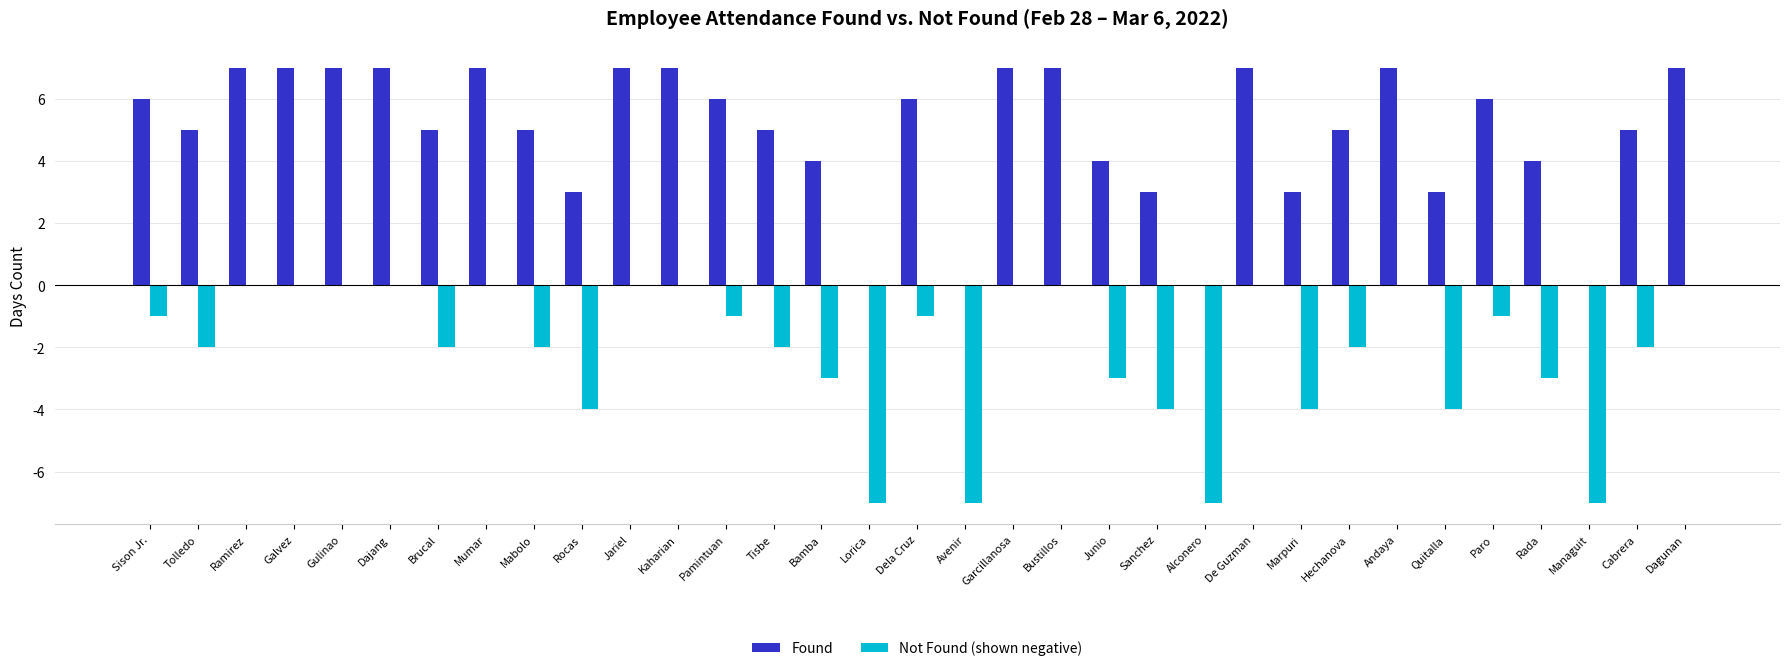

What is the sum of all Found values?

162